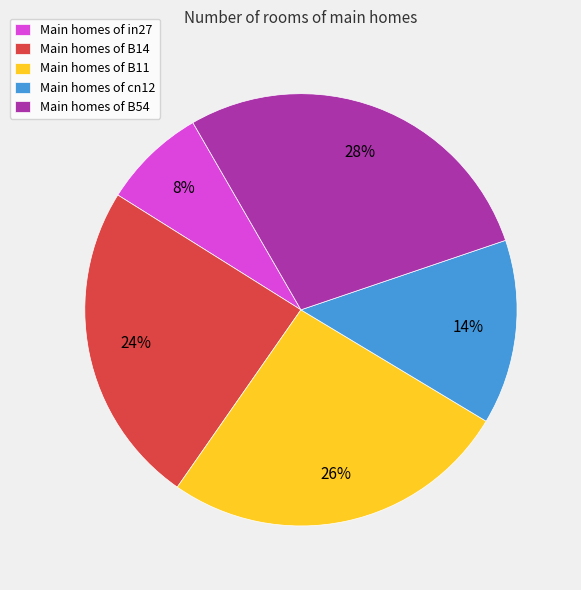

To the nearest percent, what is the difference between the largest and smallest slice percentages?

20%